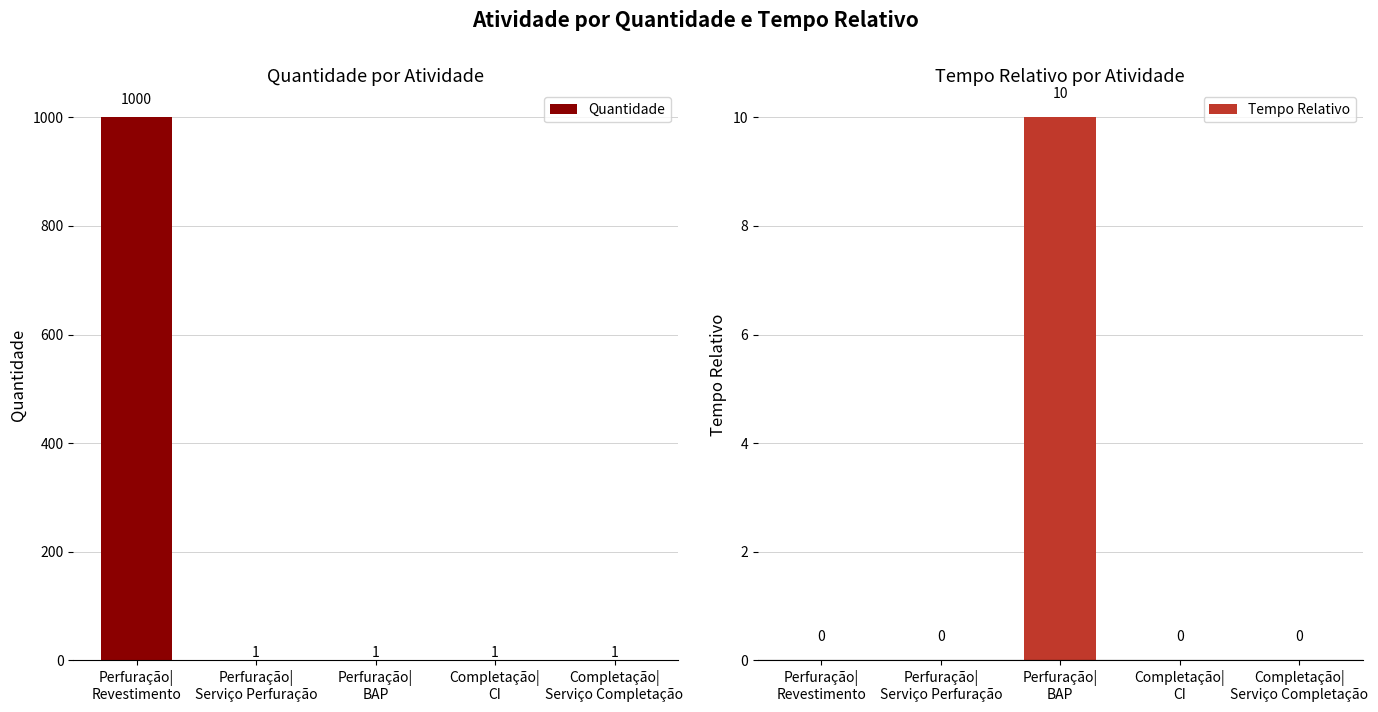

Does the chart contain any negative values?

No